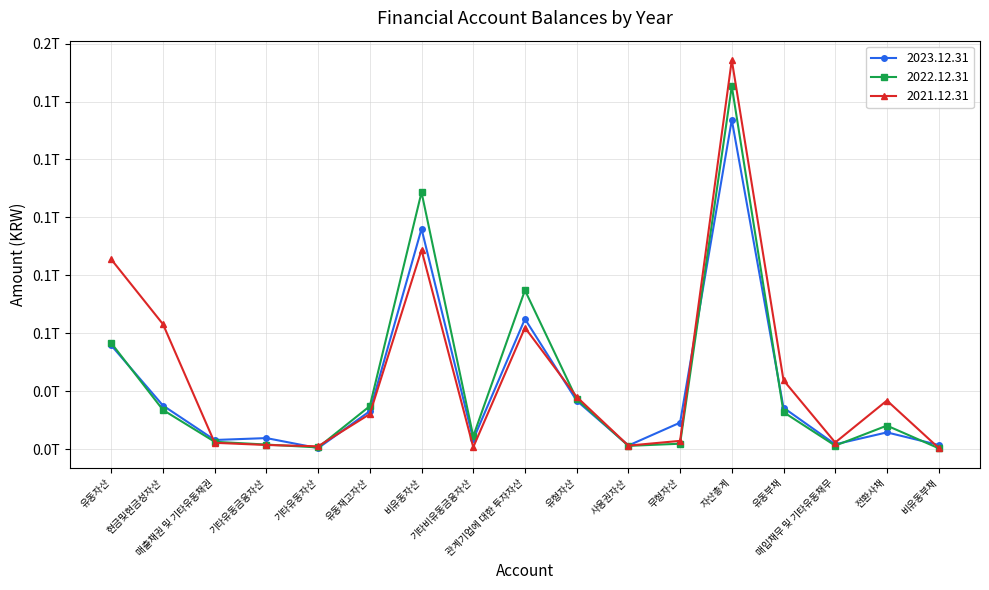

Rank the categories by 2023.12.31 value from lowest to highest.

기타유동자산, 사용권자산, 비유동부채, 매입채무 및 기타유동채무, 매출채권 및 기타유동채권, 기타비유동금융자산, 기타유동금융자산, 전환사채, 무형자산, 유동재고자산, 유동부채, 현금및현금성자산, 유형자산, 유동자산, 관계기업에 대한 투자자산, 비유동자산, 자산총계